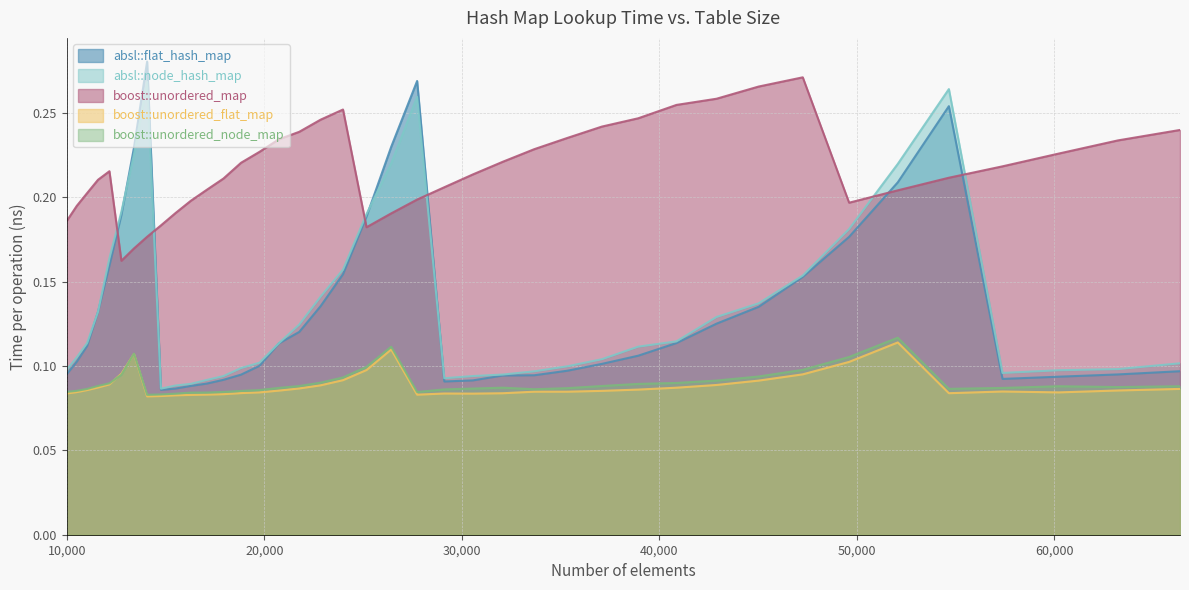

Read the boost::unordered_node_map value at 17078.

0.1